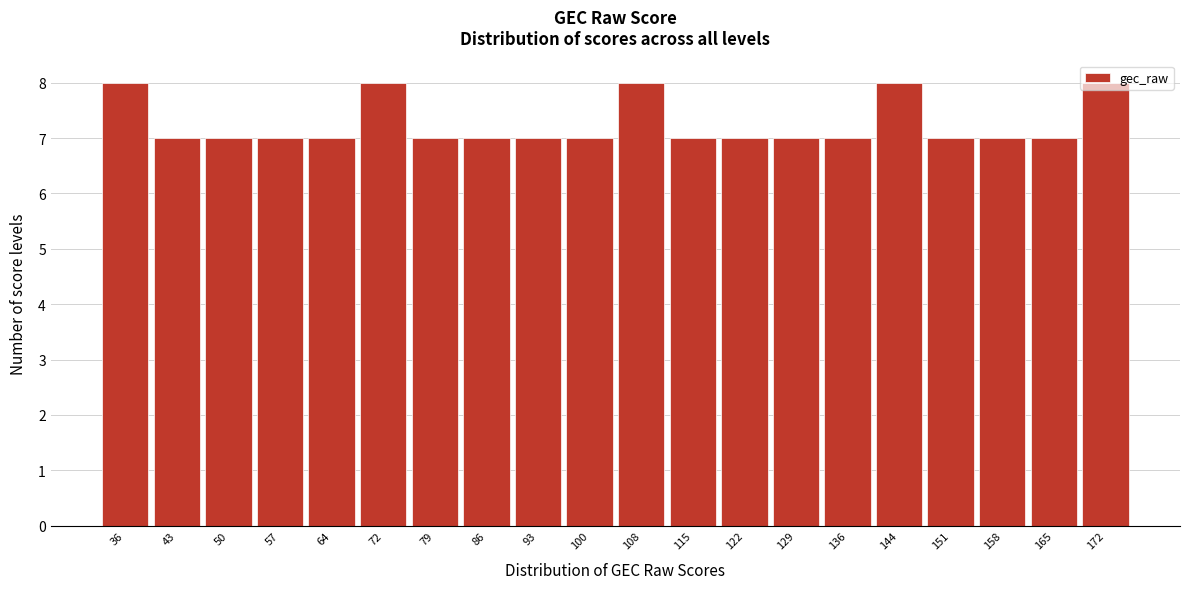

Between 36 and 93, which is larger?

36